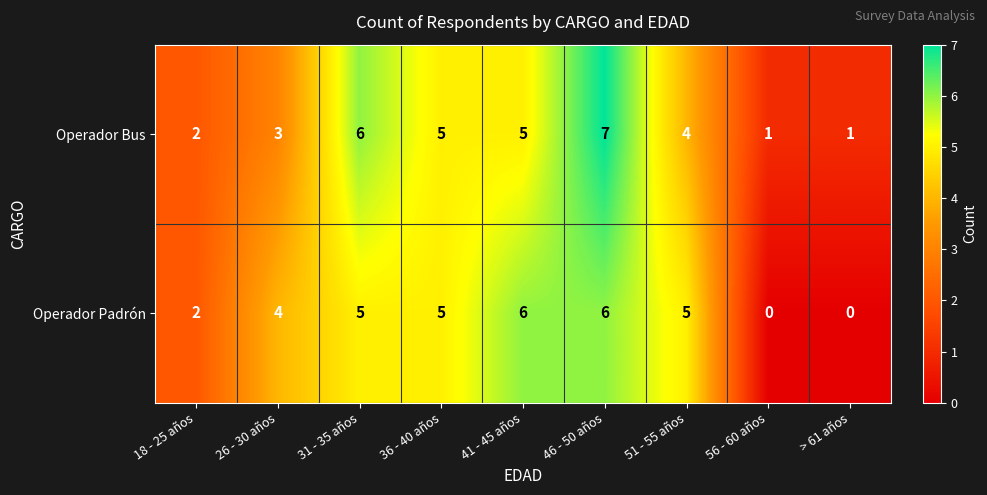

Reading left to right, list all the values displayed in this chart.

Operador Bus: 2	3	6	5	5	7	4	1	1
Operador Padrón: 2	4	5	5	6	6	5	0	0